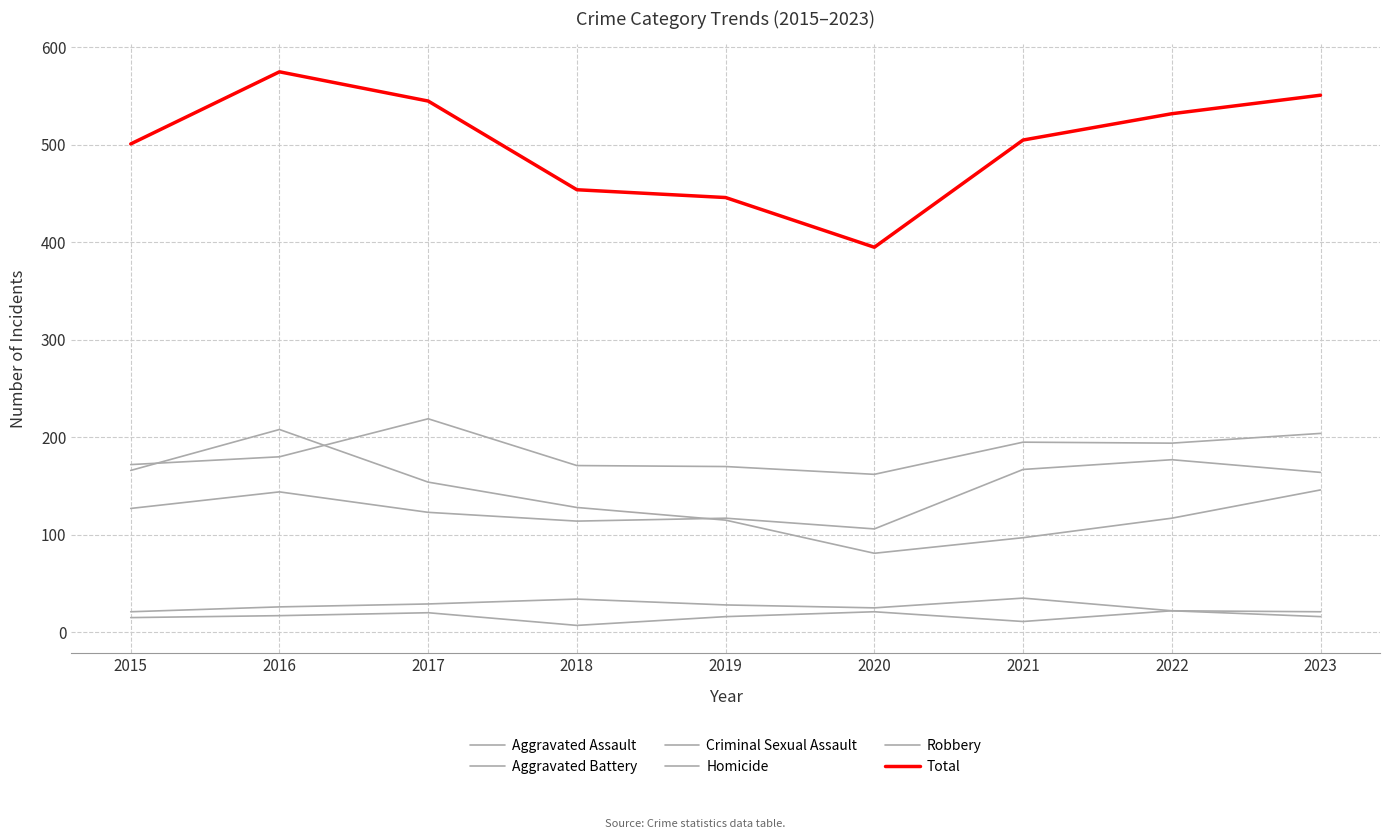

Does the chart have visible grid lines?

Yes